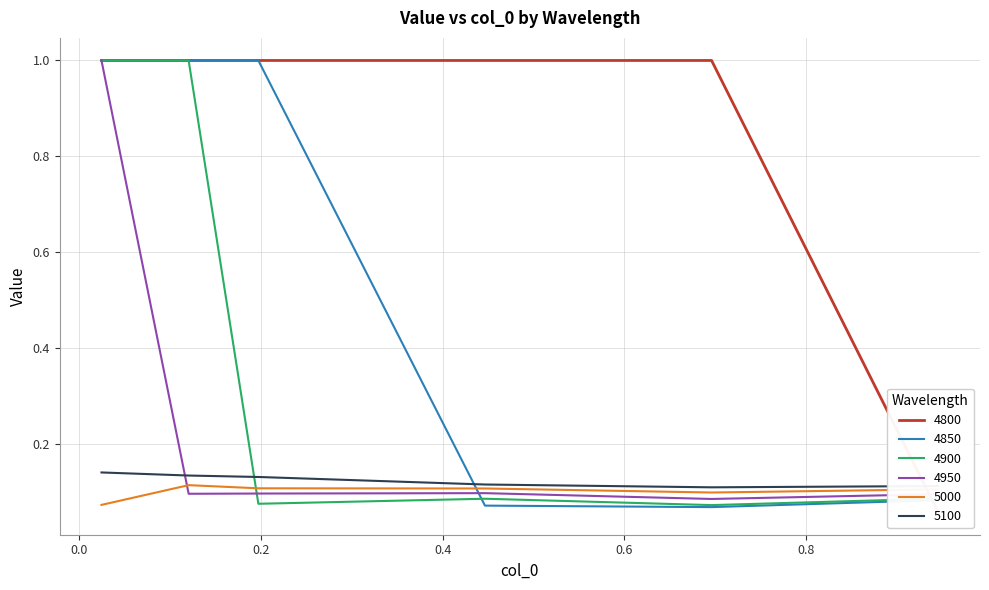

How many lines are shown in the chart?

6